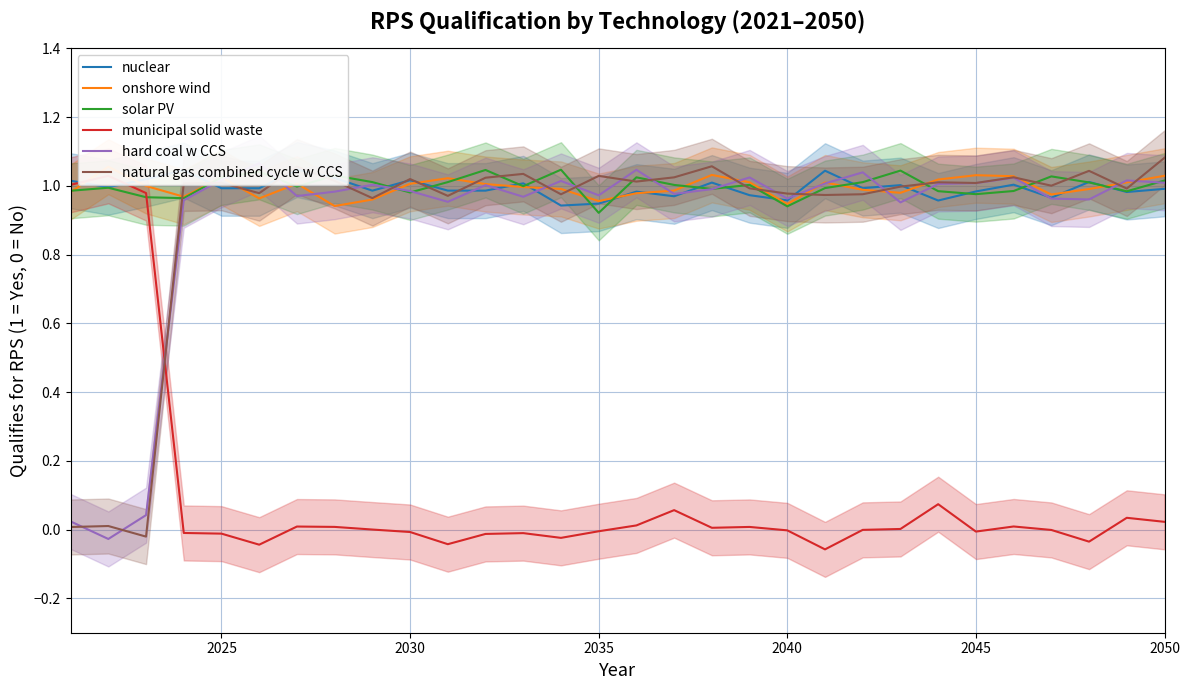

List the series in order of their peak value, lowest first.

municipal solid waste, solar PV, nuclear, onshore wind, hard coal w CCS, natural gas combined cycle w CCS